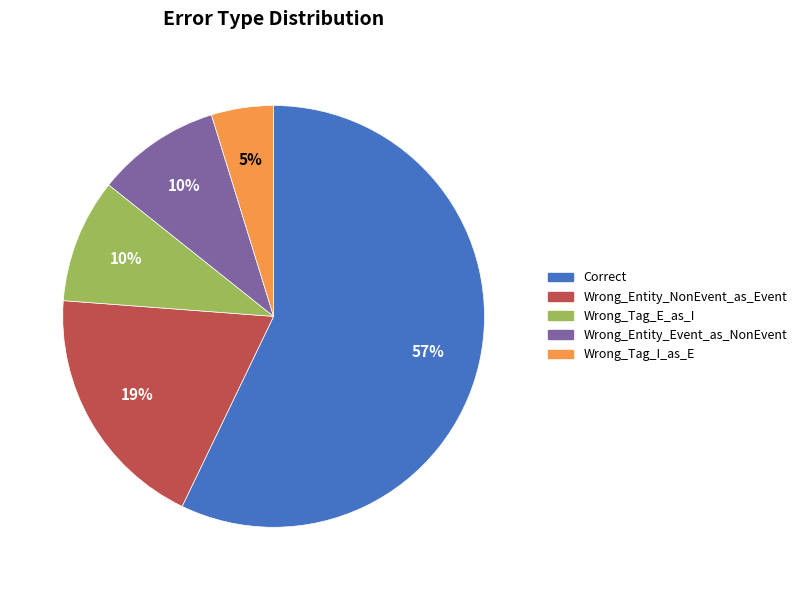

The Correct slice represents 57% of the pie. True or false?

True